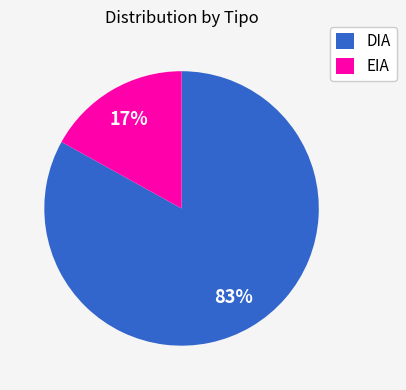

To the nearest percent, what is the difference between the EIA and DIA slice percentages?

66%